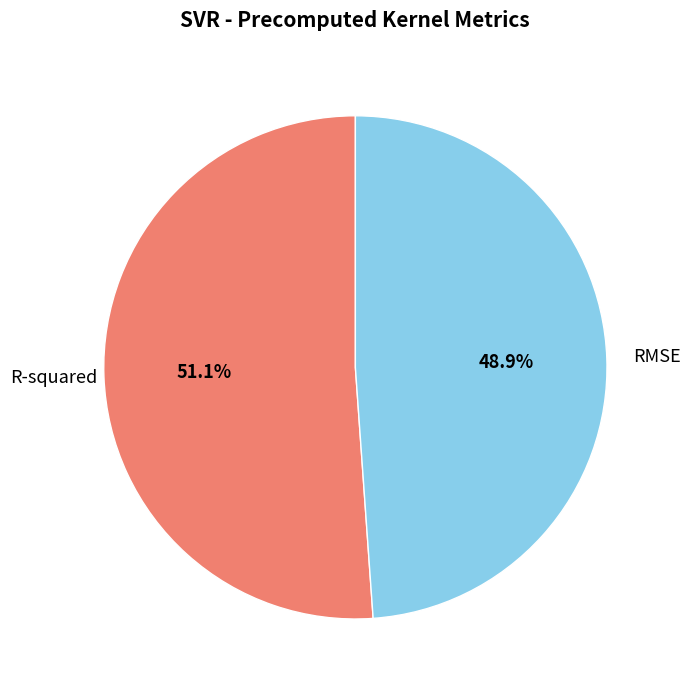

Is RMSE the majority of the pie?

No